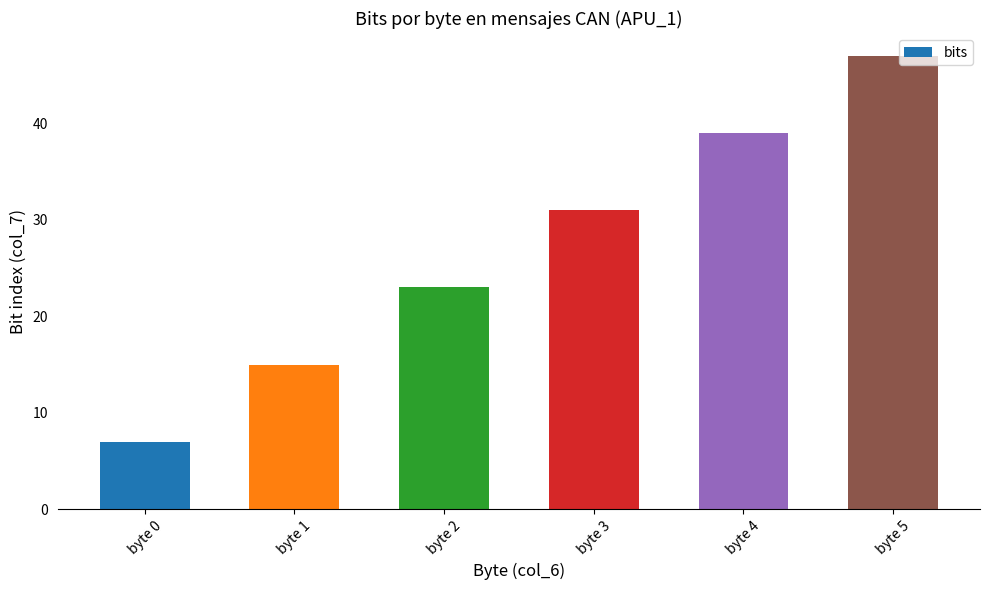

How many values are between 15 and 39?

4